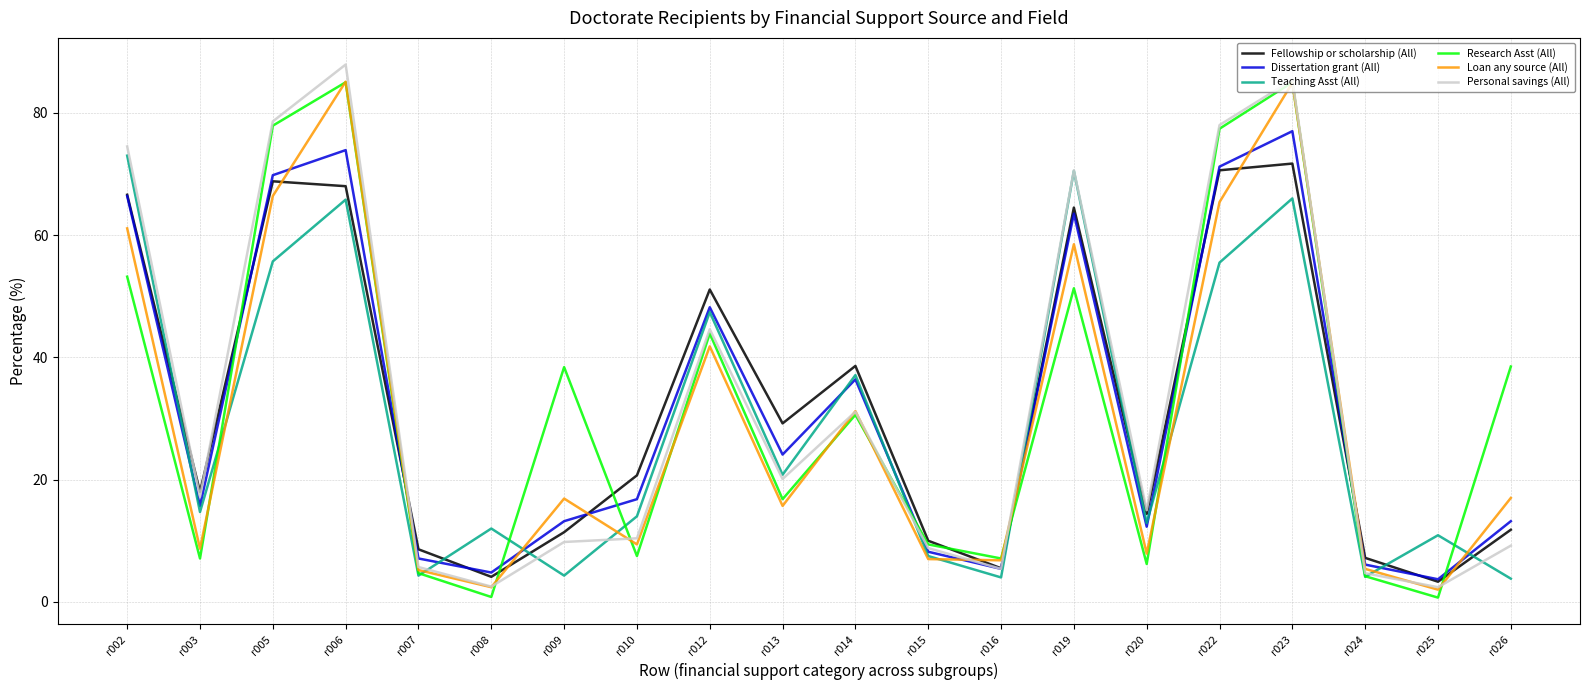

Is it true that Fellowship or scholarship (All) equals 38.6 at r014?

True